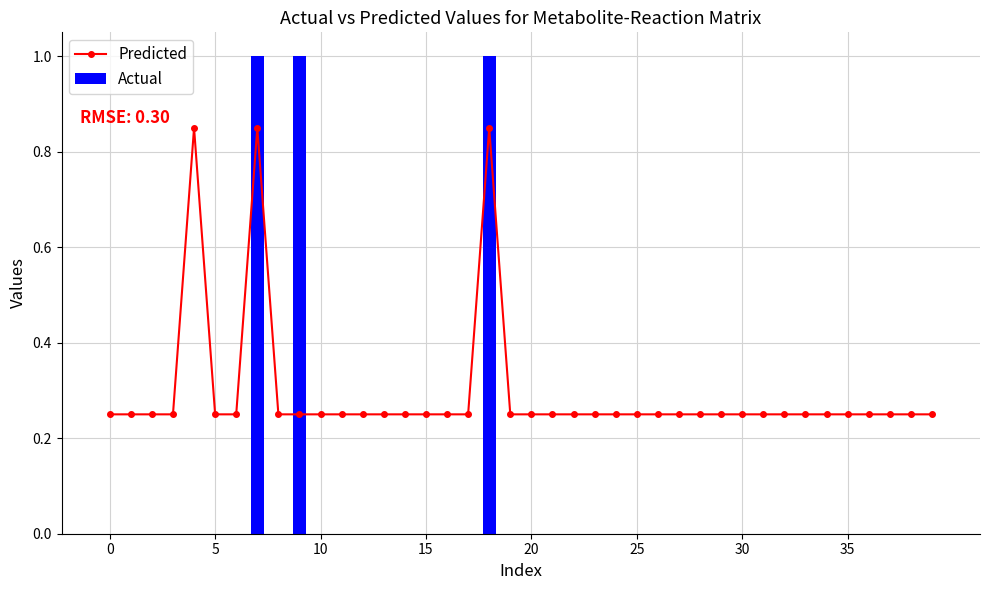

What is the difference between the highest and lowest values at 9?

0.8